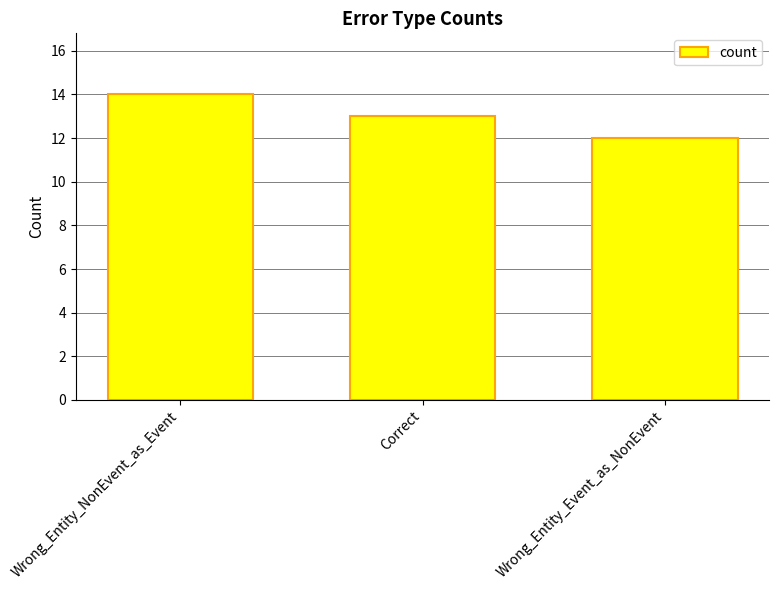

Which has a higher value, Wrong_Entity_NonEvent_as_Event or Wrong_Entity_Event_as_NonEvent?

Wrong_Entity_NonEvent_as_Event